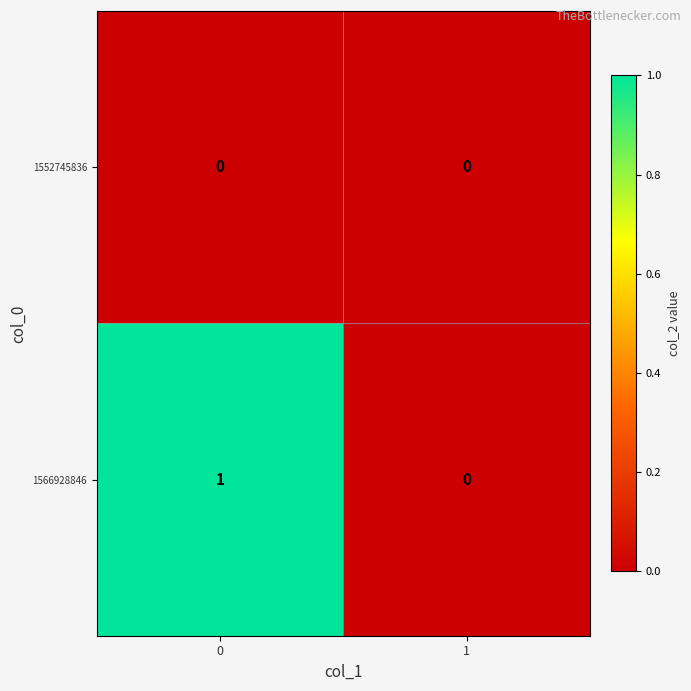

Rank the series by their maximum value, from highest to lowest.

1566928846, 1552745836